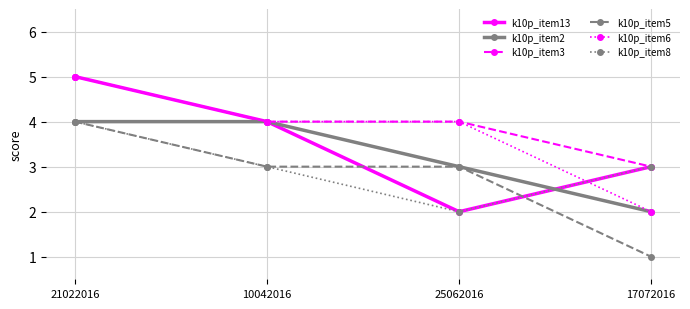

What is the value of the k10p_item3 point at the 3rd from the left?

4